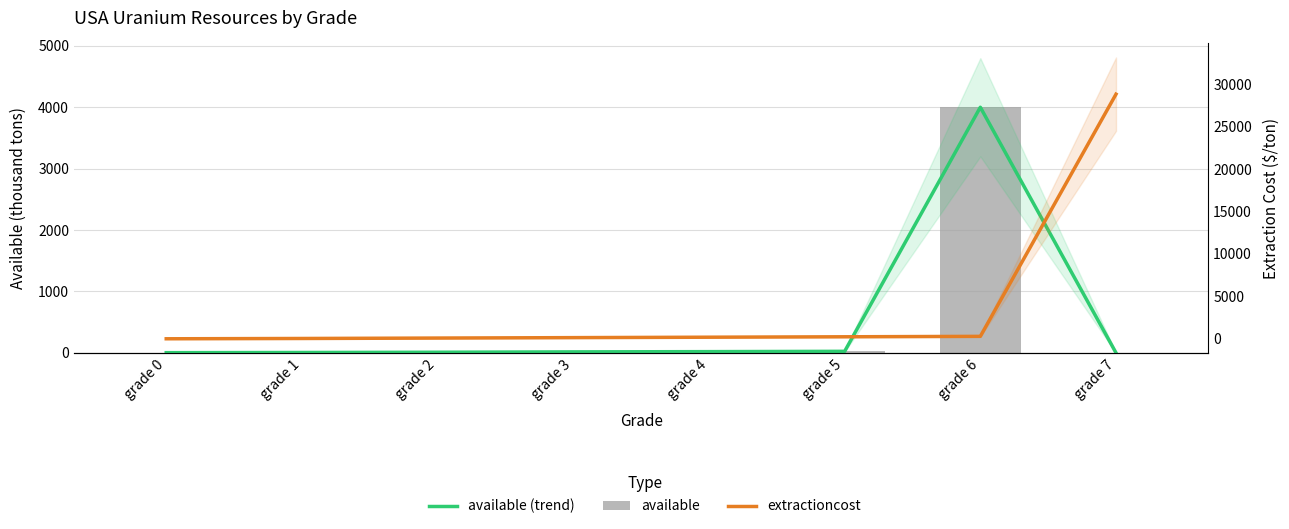

Reading right to left, what are all the values shown in this chart?

available (trend): grade 7=0	grade 6=4000	grade 5=25	grade 4=20	grade 3=16	grade 2=10	grade 1=6	grade 0=3
available: grade 7=0	grade 6=4000	grade 5=25	grade 4=20	grade 3=16	grade 2=10	grade 1=6	grade 0=3
extractioncost: grade 7=28800	grade 6=300	grade 5=250	grade 4=200	grade 3=150	grade 2=100	grade 1=50	grade 0=15